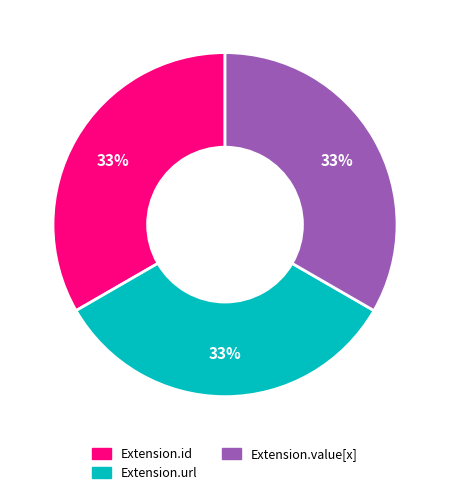

Is there any slice that represents more than half of the pie?

No